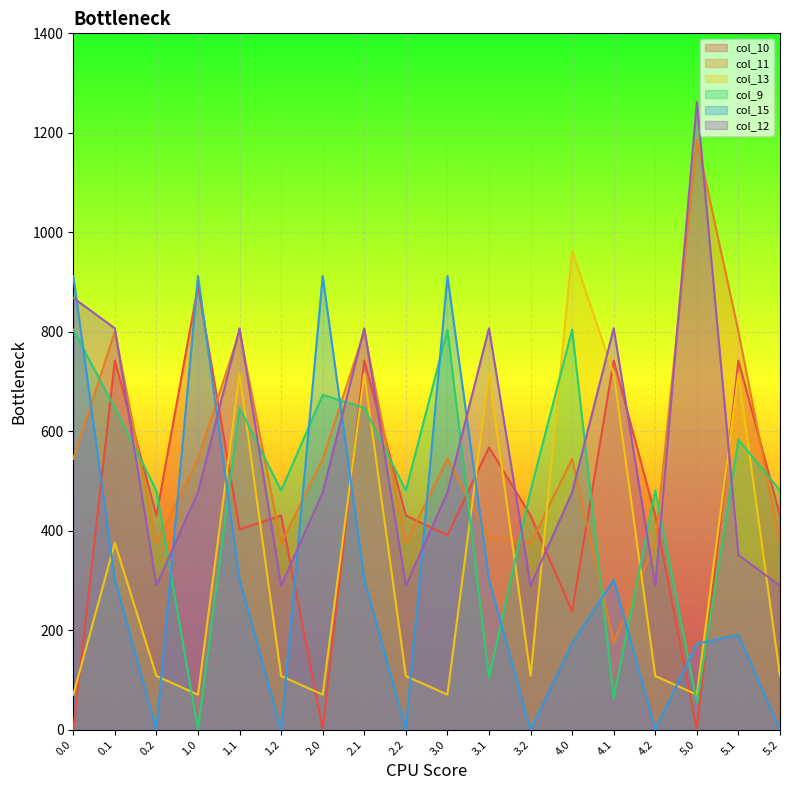

What is the average value of the col_15 series?

316.1